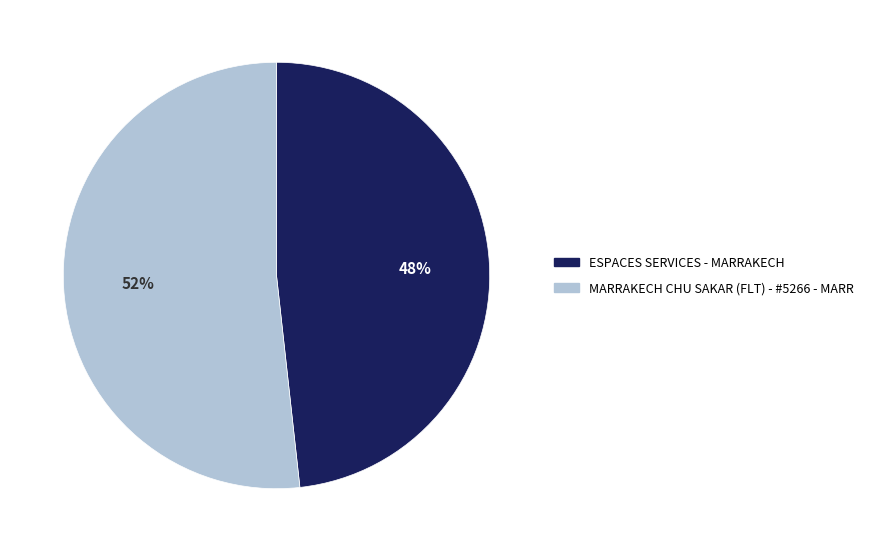

How many slices are in this pie chart?

2